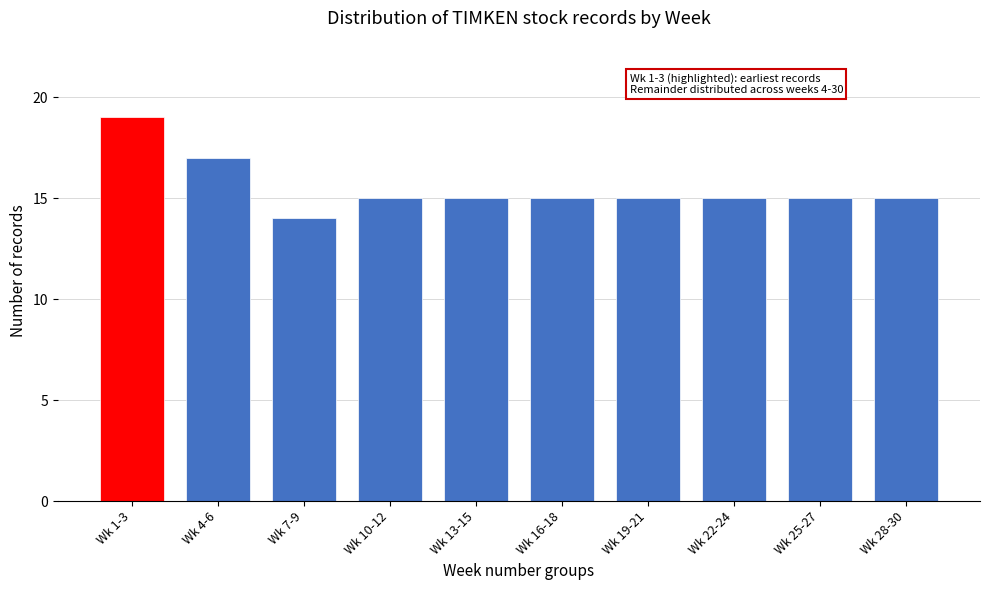

Reading left to right, extract all data points from this chart.

19	17	14	15	15	15	15	15	15	15